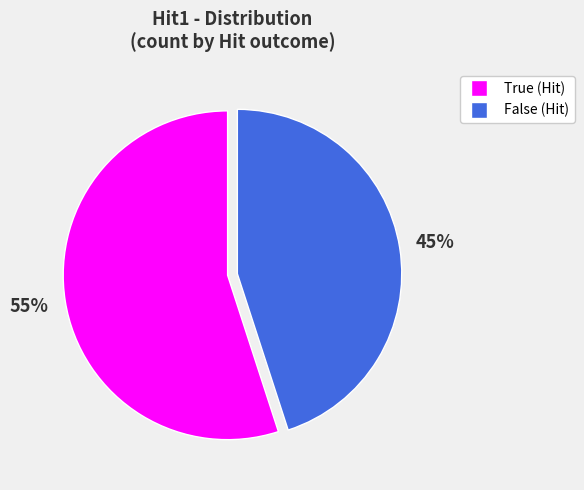

How many segments does this pie chart have?

2